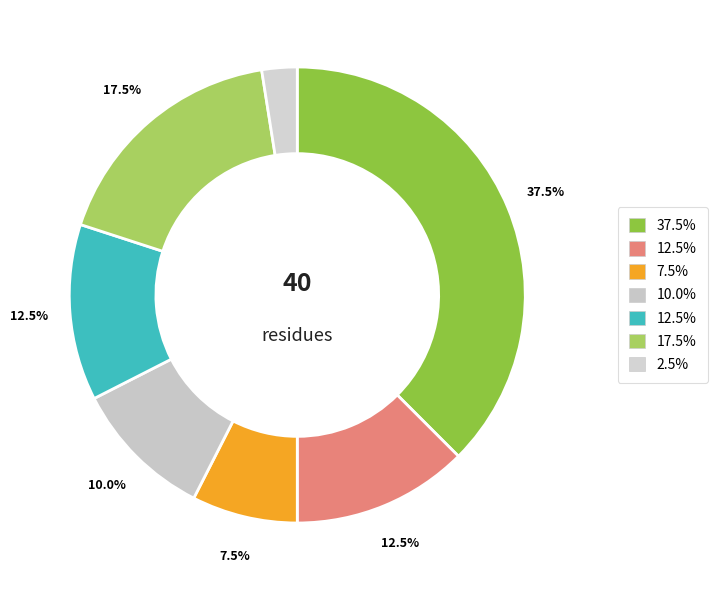

How many slices are in this pie chart?

7